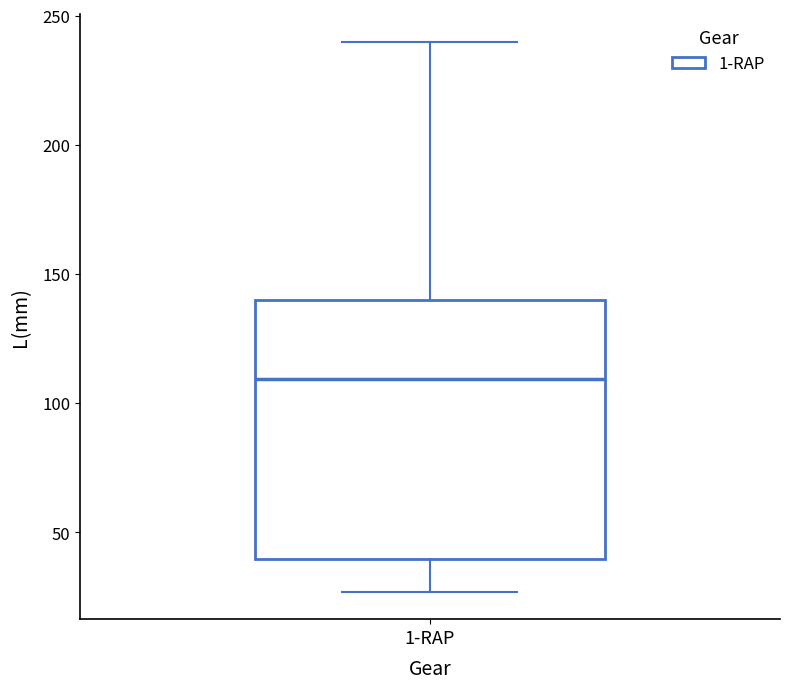

Transcribe this box plot: give where the median line is, the range the box spans, and where the two whiskers end, as read against the y-axis. The values are not printed on the chart, so give them approximately, as read against the axis.

median 110, box 40 to 140, whiskers 25 to 240